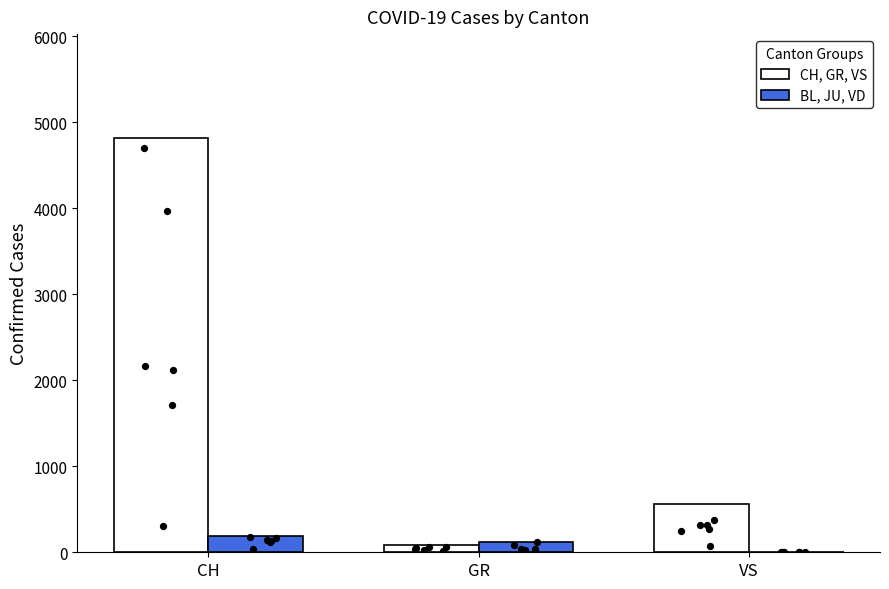

Which series contains the highest Y value?

CH, GR, VS